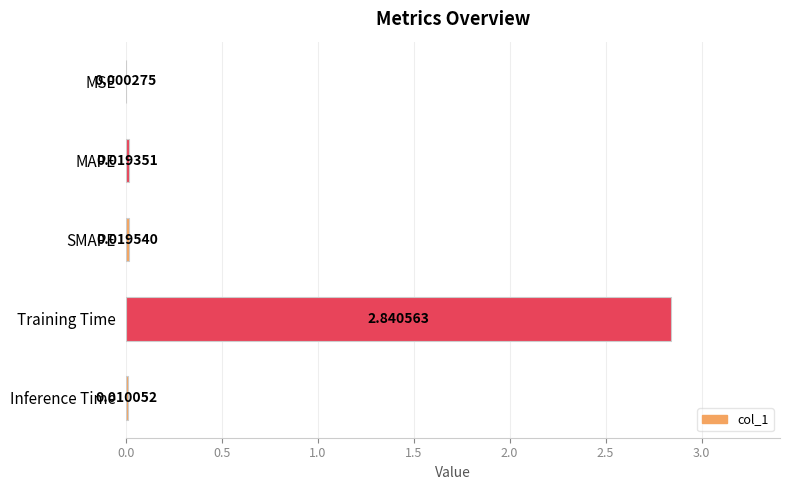

Which has a higher value, MAPE or SMAPE?

SMAPE